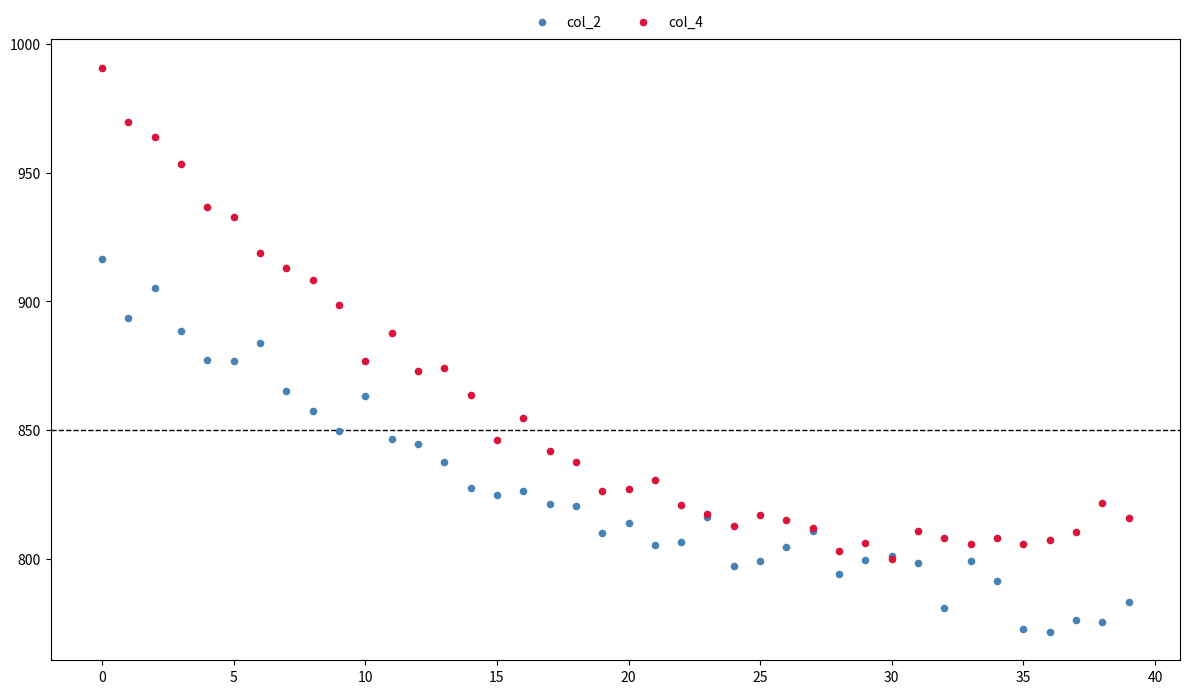

What are all the series names shown in the legend?

col_2, col_4